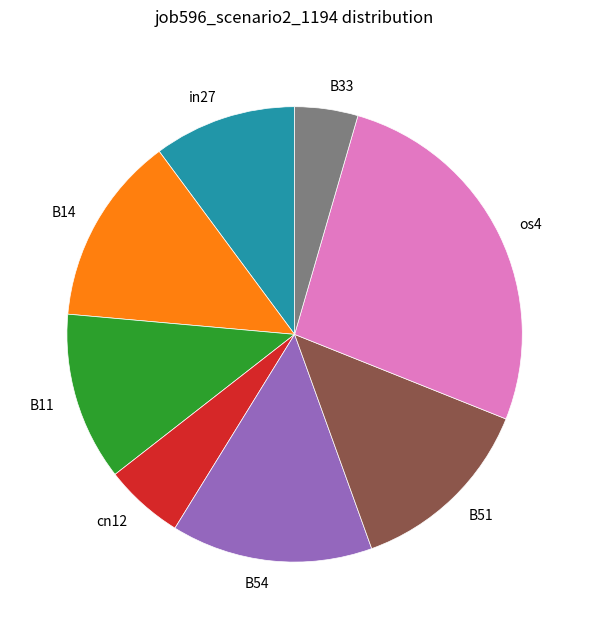

Is it true that B33 is 4% of the pie?

True